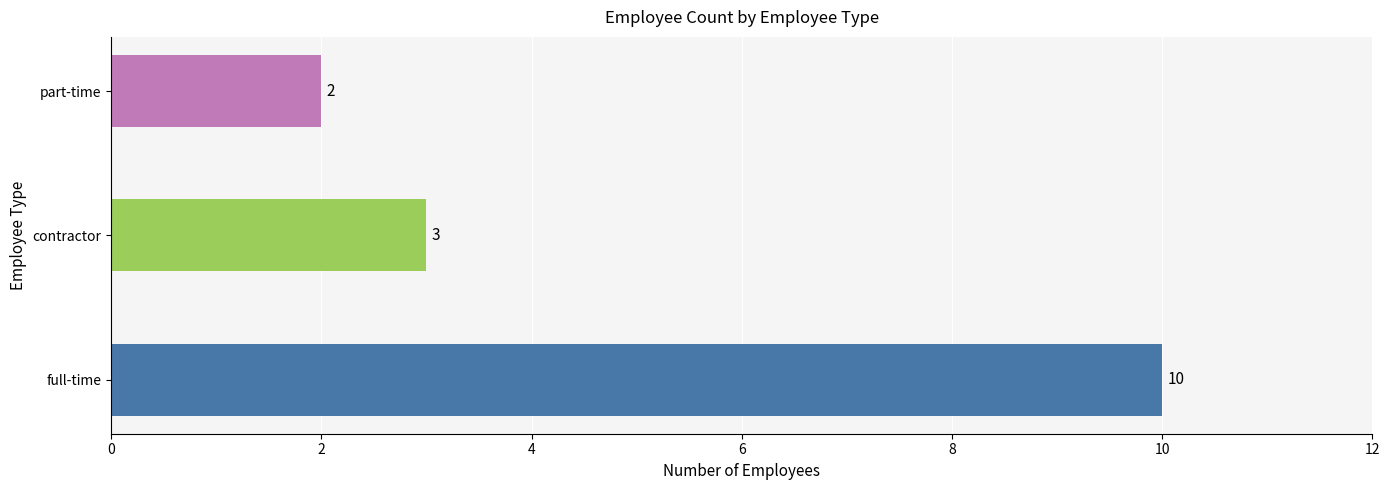

Are the bars horizontal?

Yes